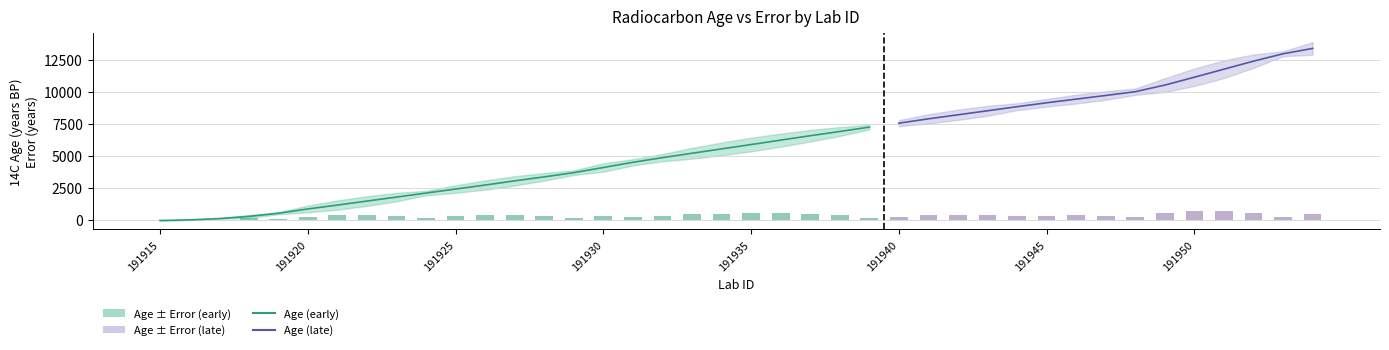

At how many categories does at least one series exceed 4791?

23